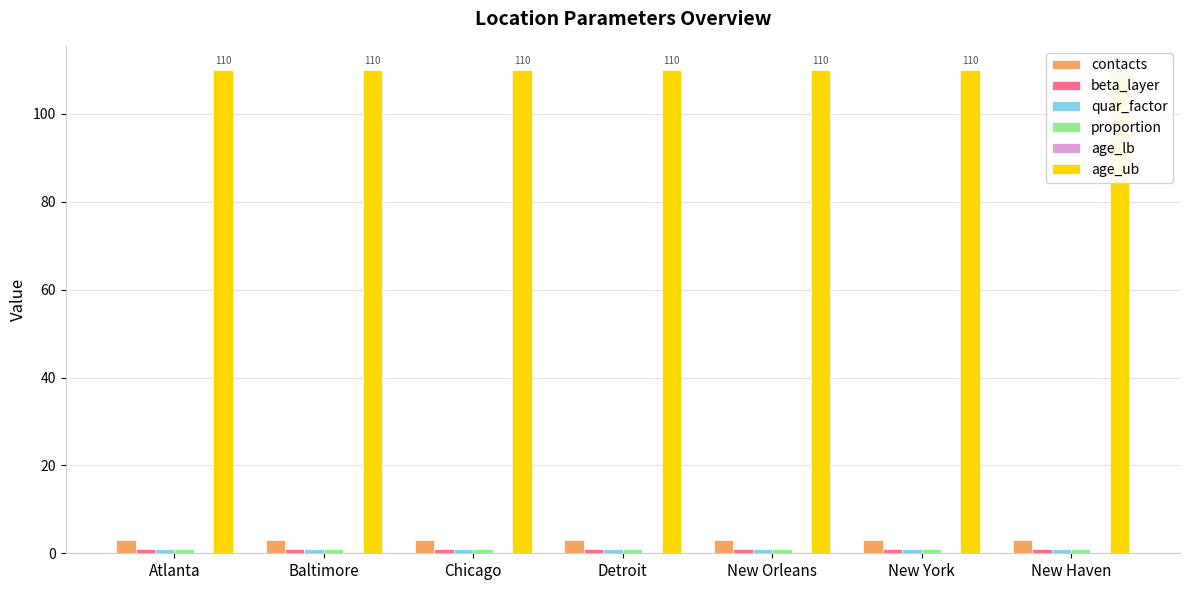

Is it true that age_lb equals 0 at New York?

True